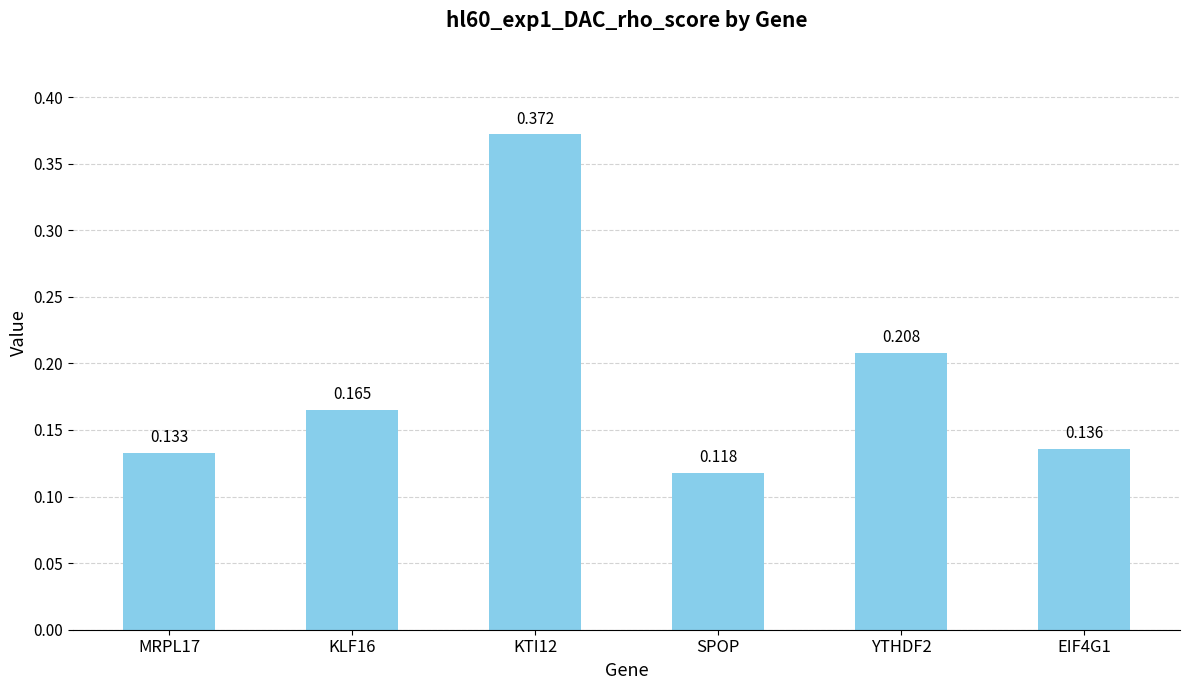

Is it true that the value at KLF16 is 0.3?

False